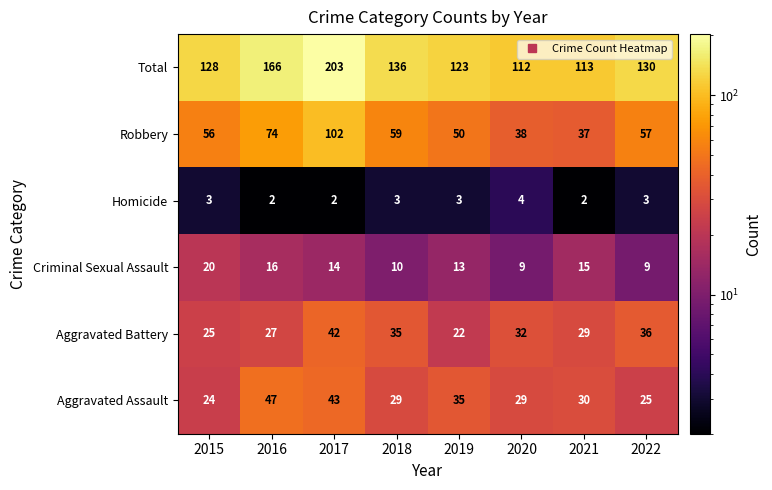

At which category does the chart reach its peak across all series?

2017